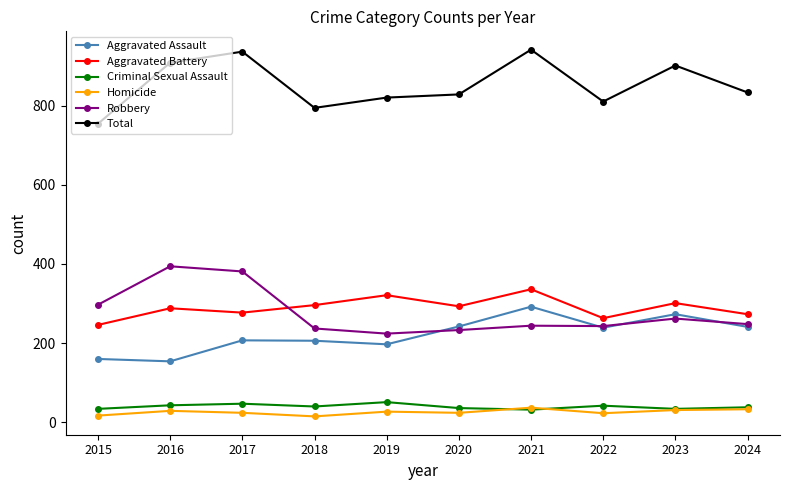

What is the difference between the highest and lowest values at 2016?

879